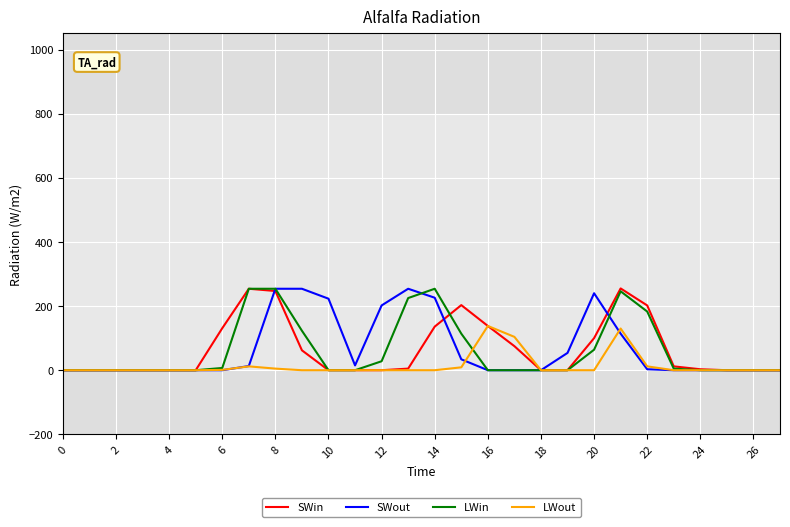

In LWout, how many points are higher than both neighbors (excluding endpoints)?

3